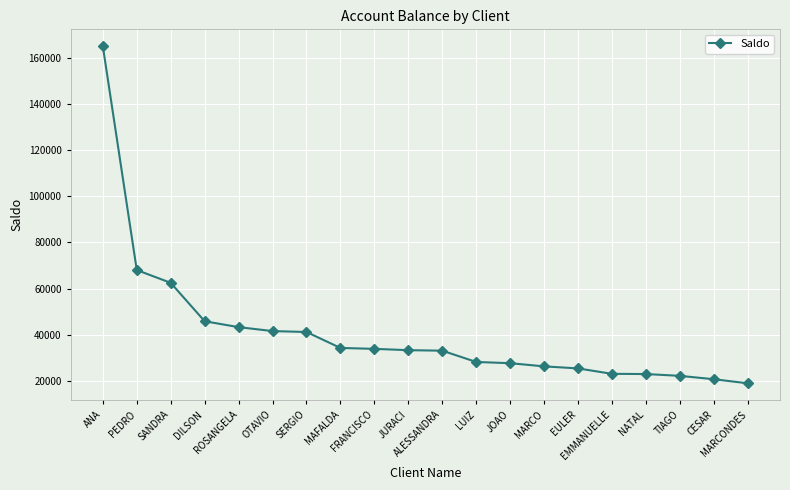

How many lines are shown in the chart?

1